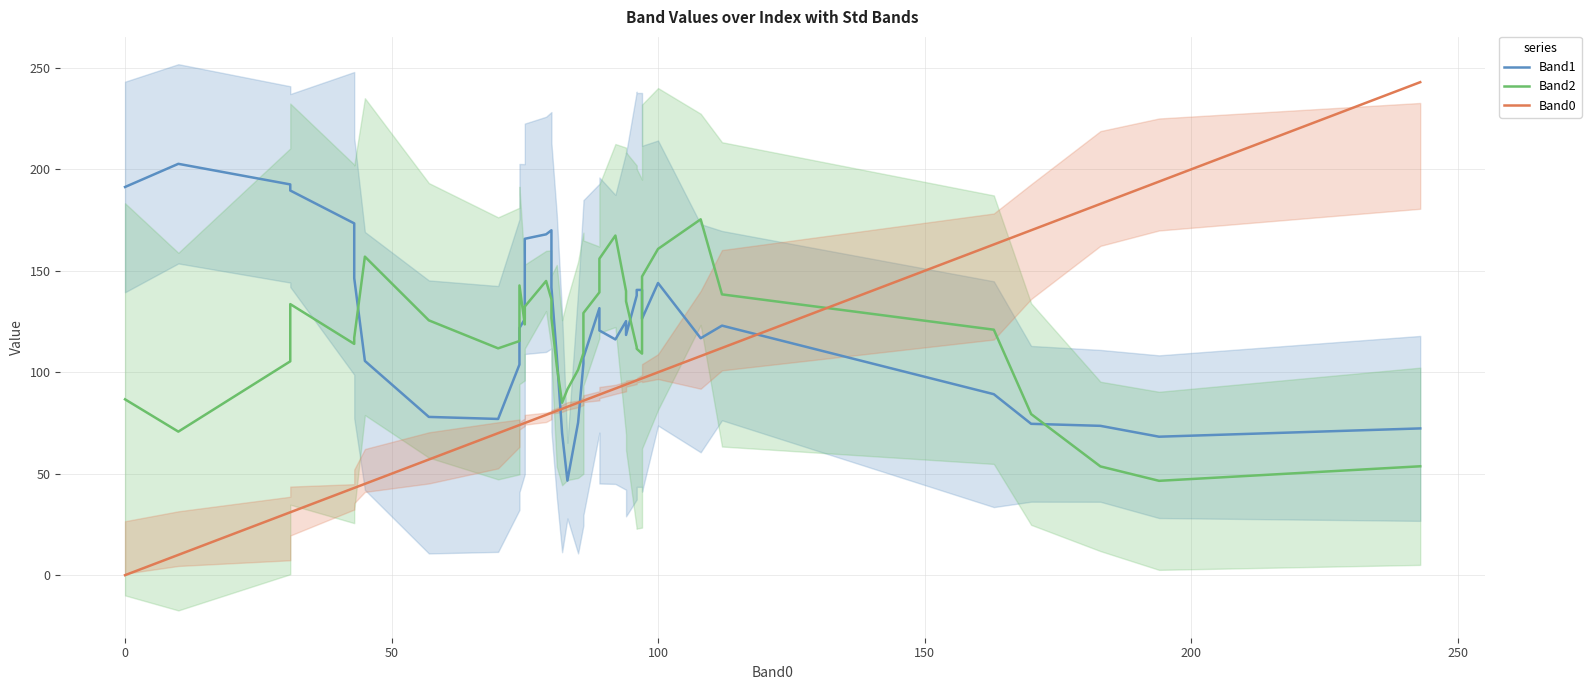

How many series are shown in this chart?

3